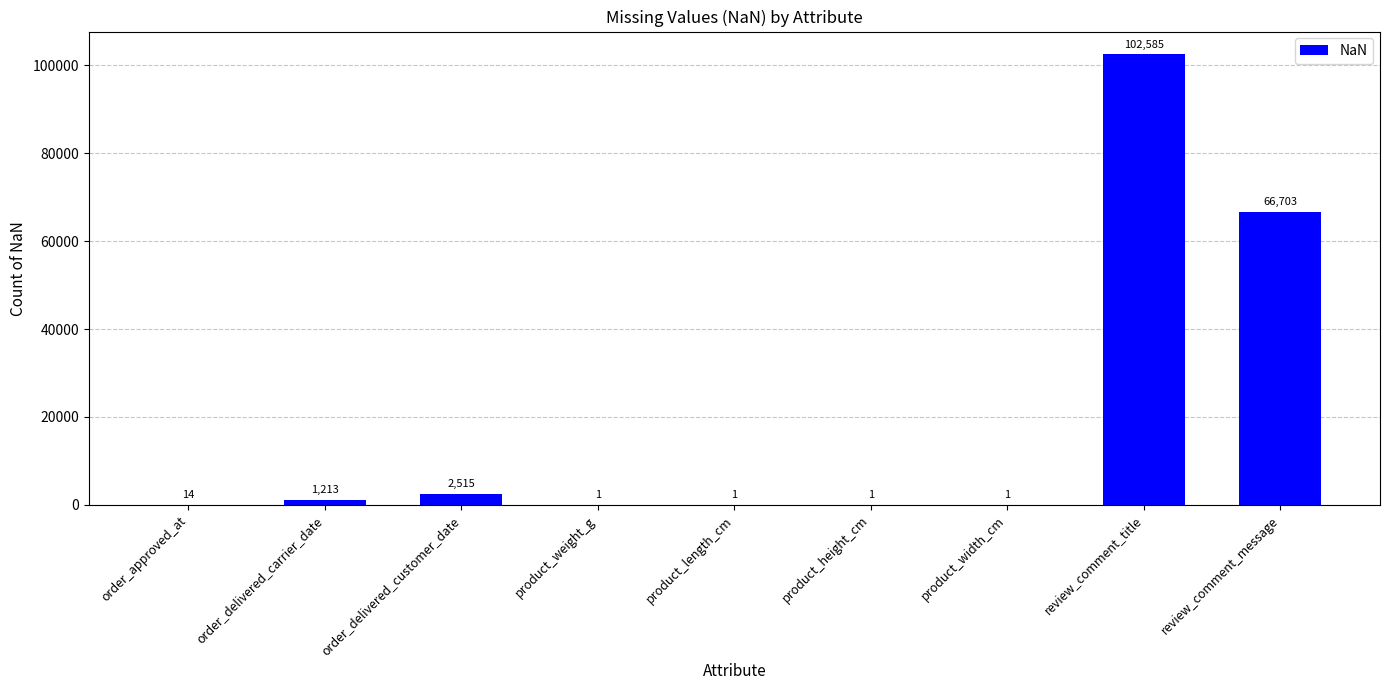

Where is the data nearest to the value 51293?

review_comment_message